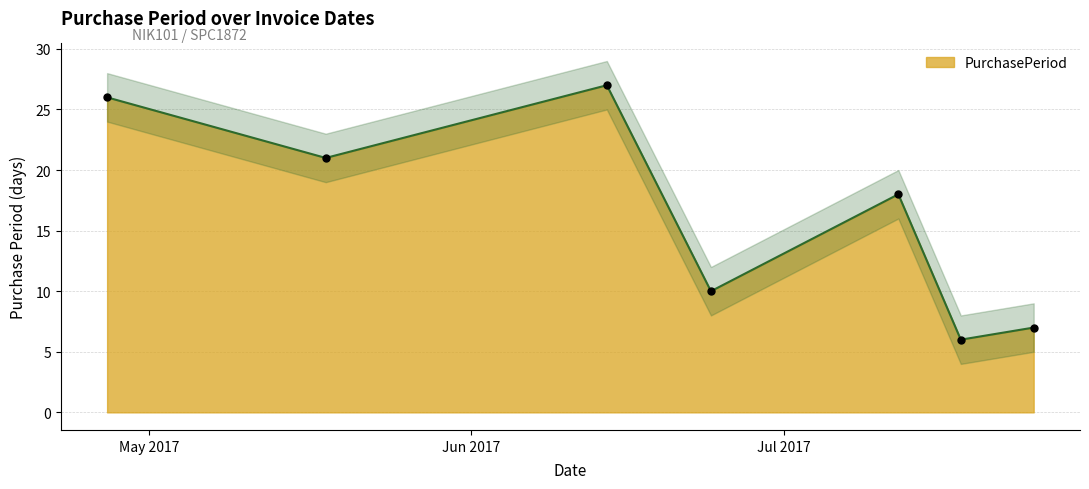

At which category does the data reach its first local peak?

2017-06-14